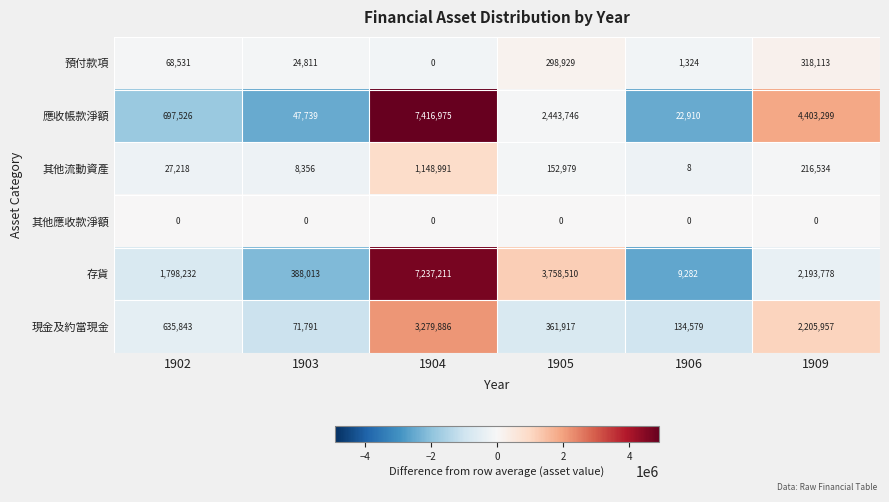

The 其他流動資產 series shows 152979 at 1905. True or false?

True